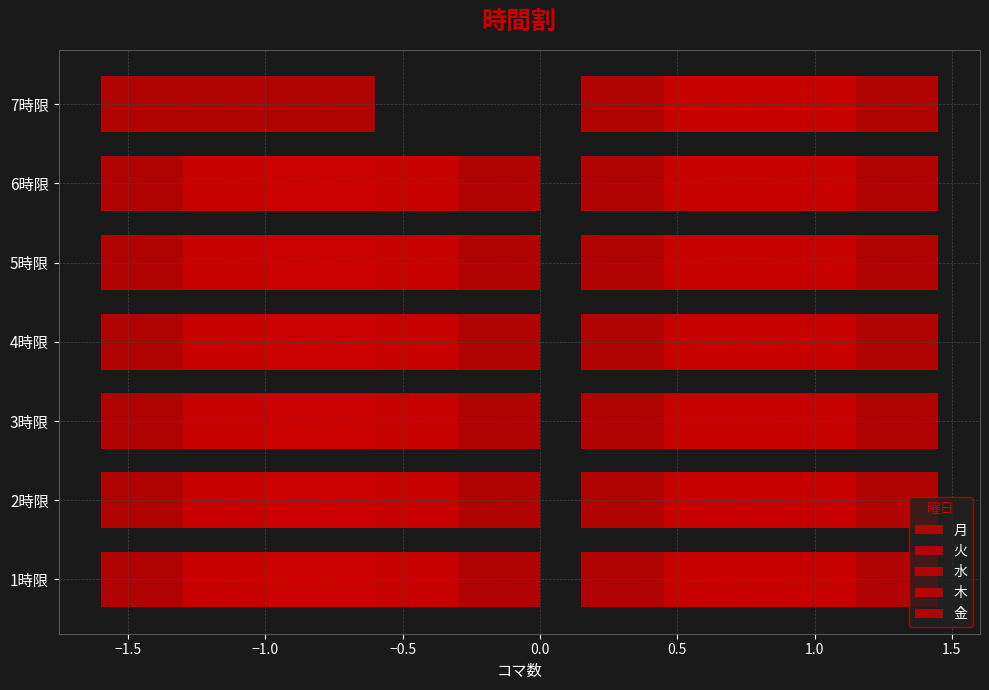

True or false: 月 has a value of -1.0 at 6時限.

True